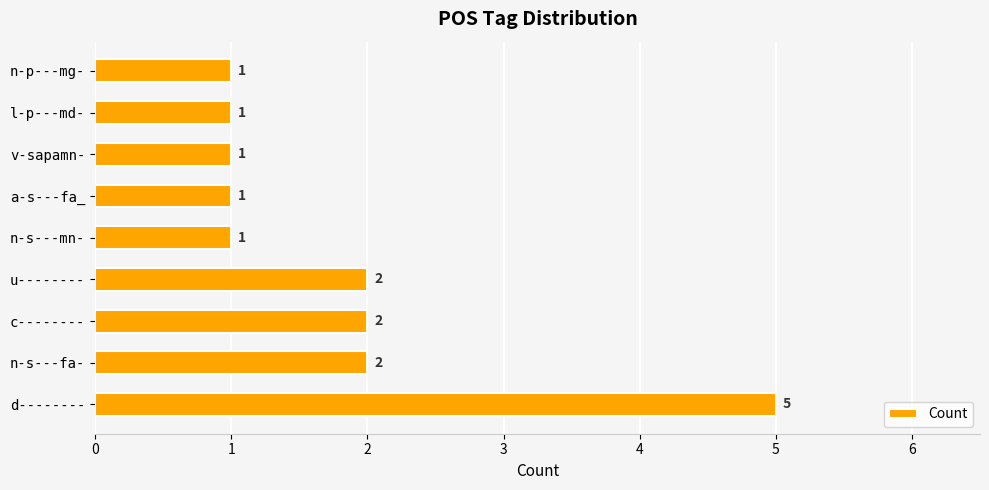

What is the ratio of the value at a-s---fa_ to the value at n-s---fa-?

0.5